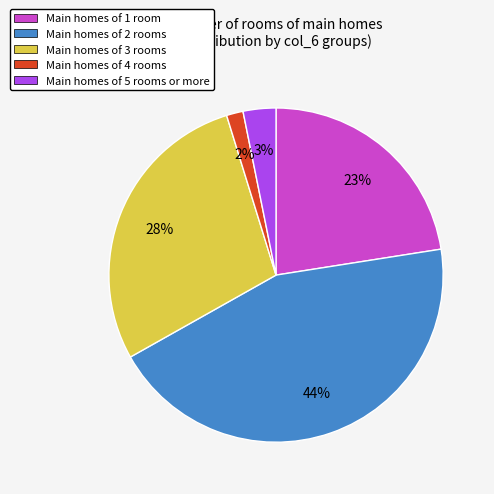

What percentage is the Main homes of 5 rooms or more slice, to the nearest percent?

3%